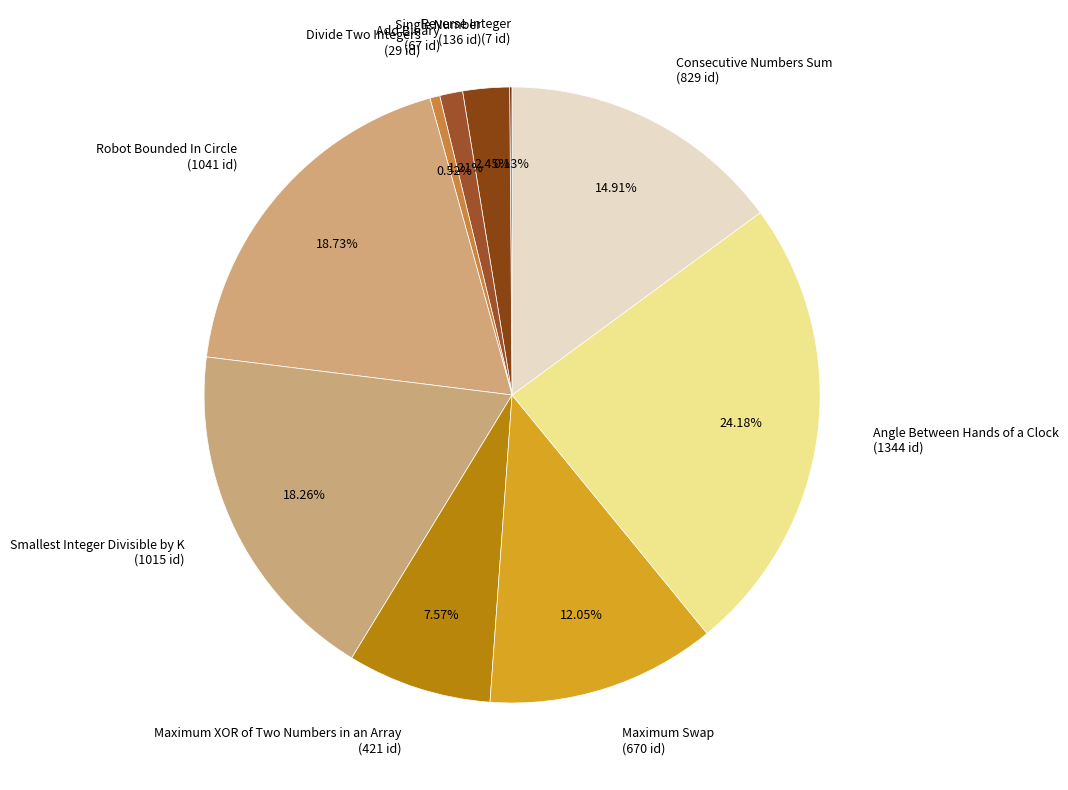

Between Single Number (136 id) and Consecutive Numbers Sum (829 id), which is larger?

Consecutive Numbers Sum (829 id)